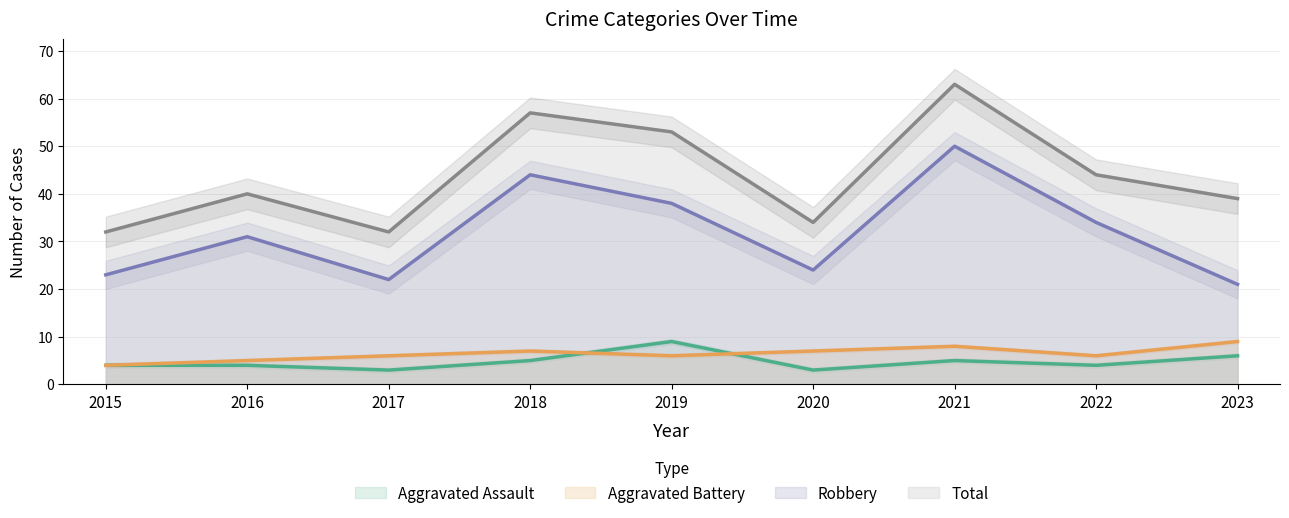

At which category does Aggravated Assault reach its first local peak?

2019